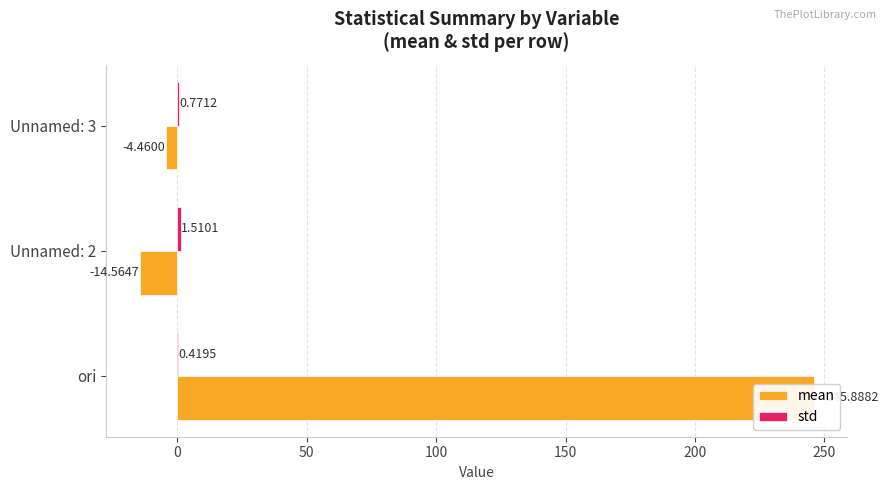

How many std values are between 0 and 1?

2